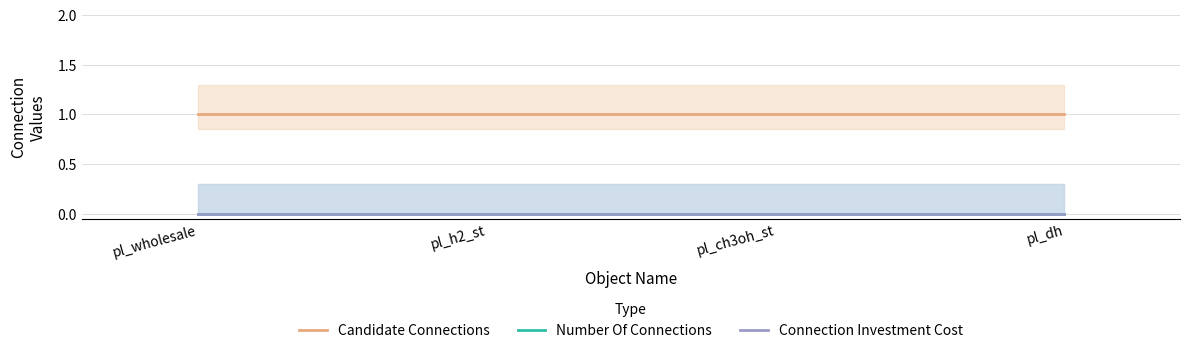

Reading right to left, what are all the values shown in this chart?

Candidate Connections: pl_dh=1	pl_ch3oh_st=1	pl_h2_st=1	pl_wholesale=1
Number Of Connections: pl_dh=0	pl_ch3oh_st=0	pl_h2_st=0	pl_wholesale=0
Connection Investment Cost: pl_dh=0	pl_ch3oh_st=0	pl_h2_st=0	pl_wholesale=0